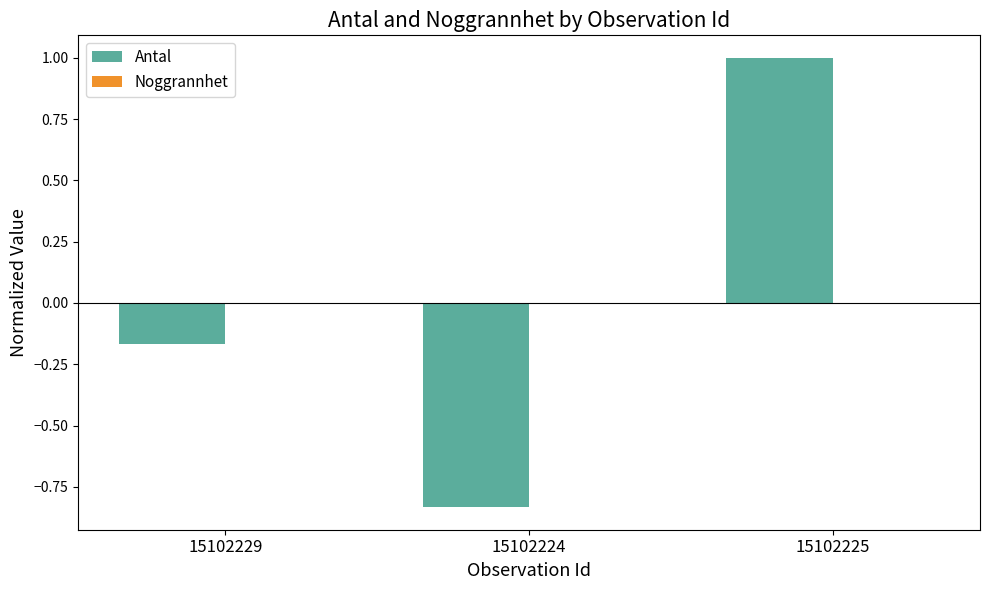

What is the difference between the maximum and second lowest values?

1.2